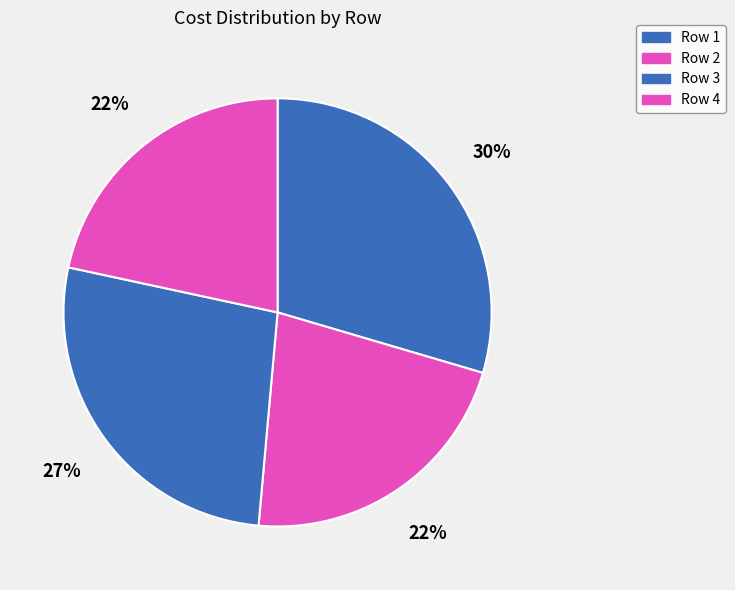

How many slices are in this pie chart?

4